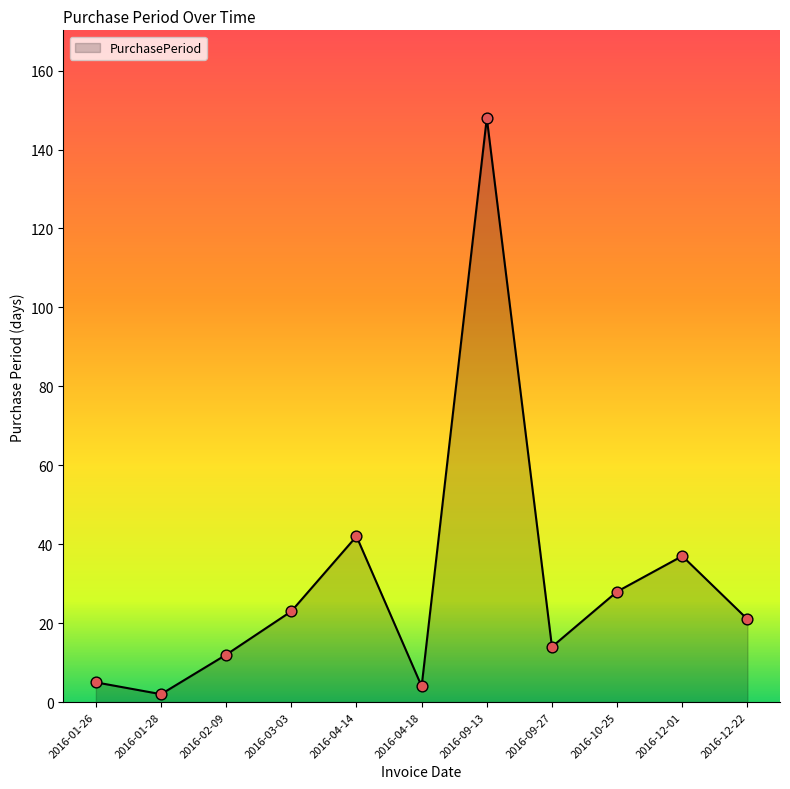

Between 2016-04-18 and 2016-02-09, which is larger?

2016-02-09